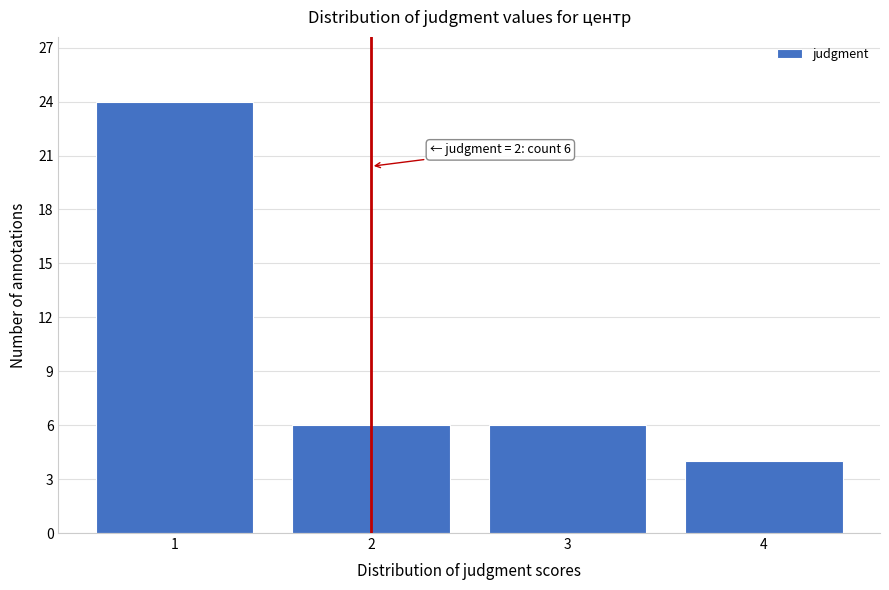

Reading left to right, what are all the values shown in this chart?

1=24	2=6	3=6	4=4